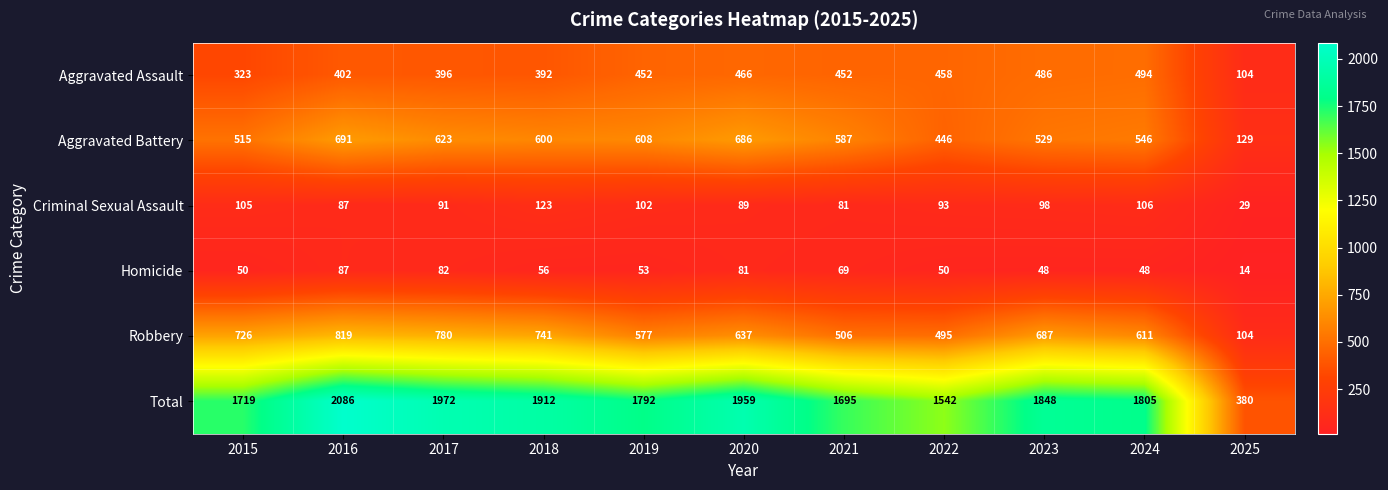

True or false: Homicide has a value of 89 at 2019.

False